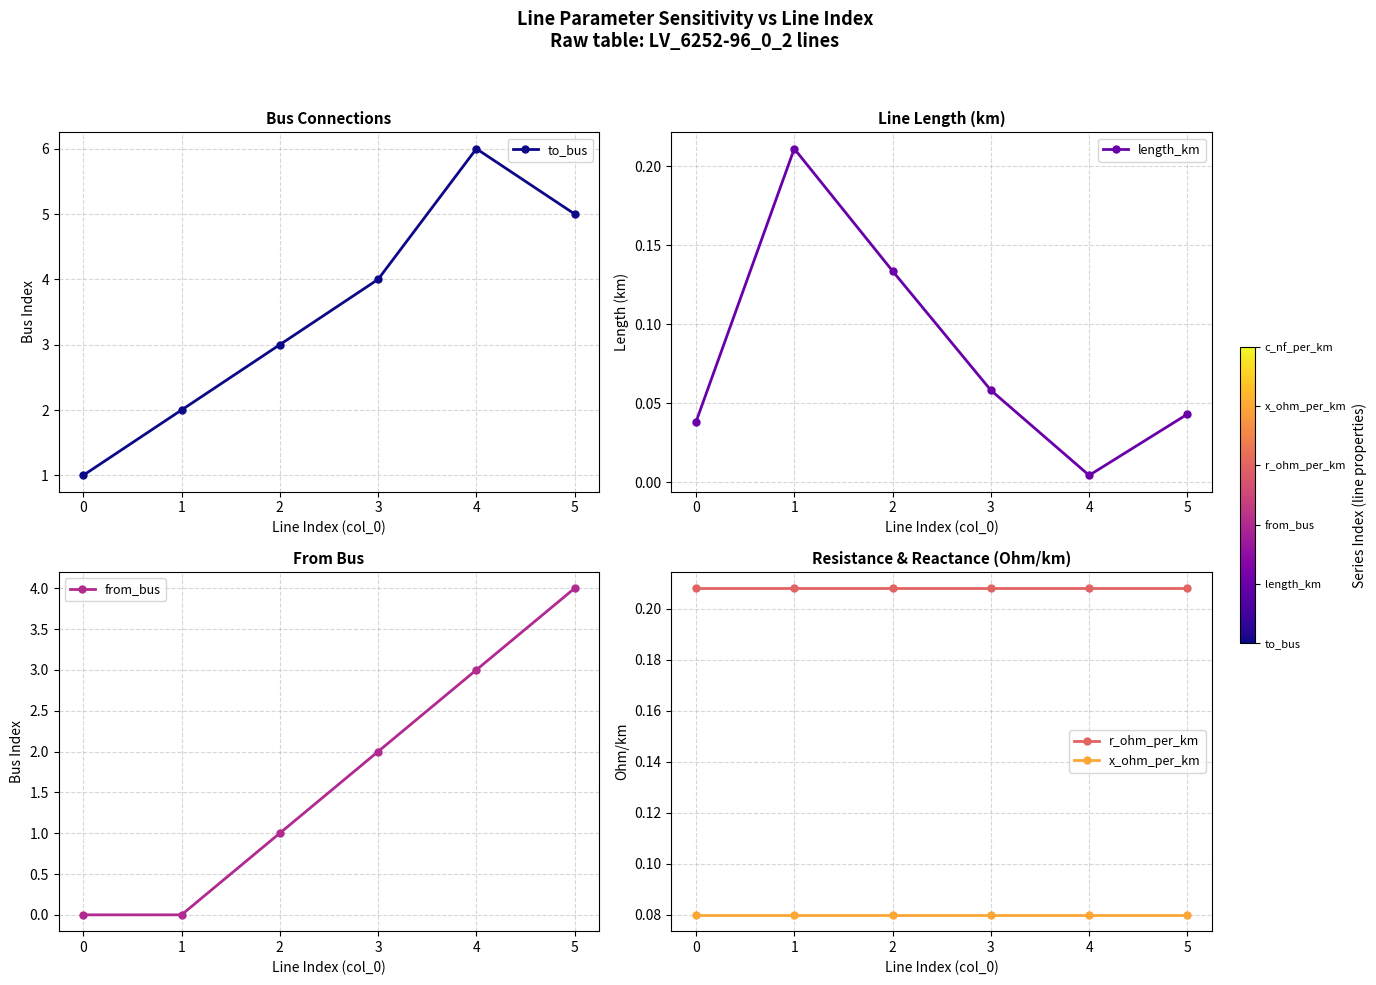

Does the chart have visible grid lines?

Yes